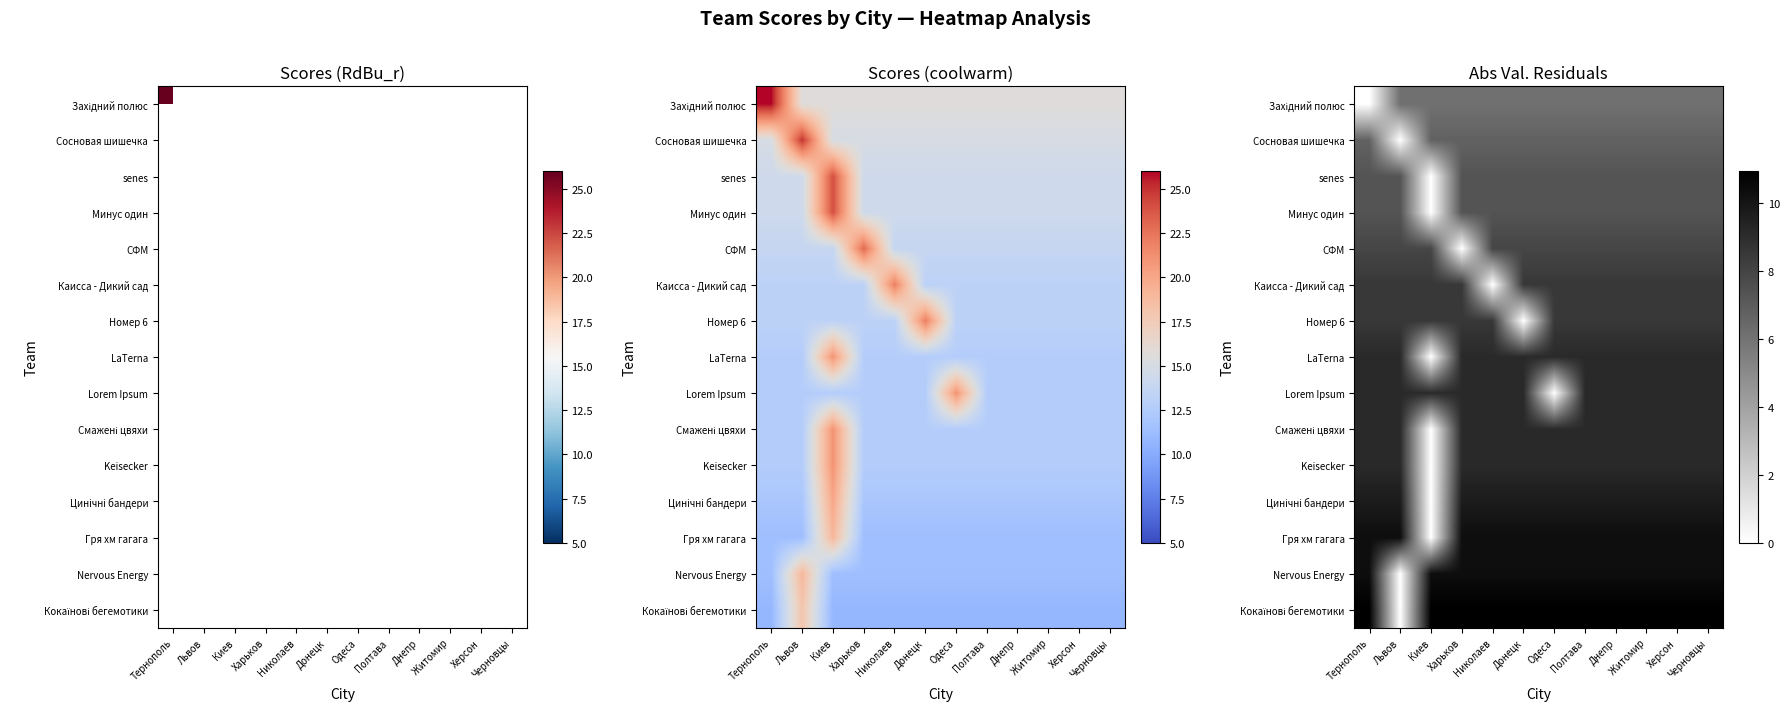

How many positive values does the Сосновая шишечка series have?

11